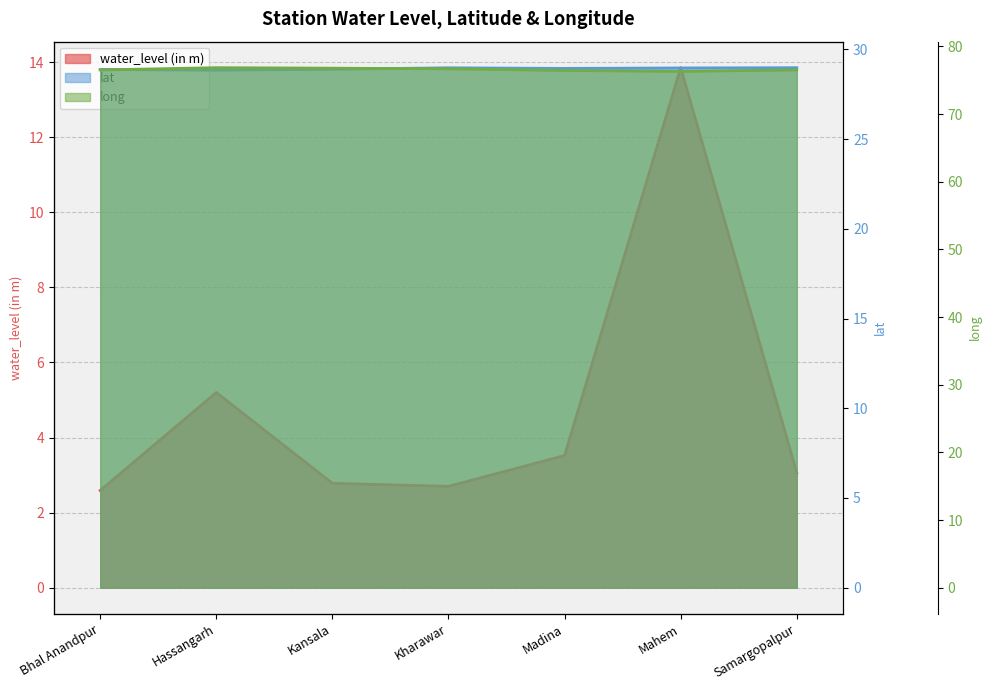

At how many categories does at least one series exceed 72?

7